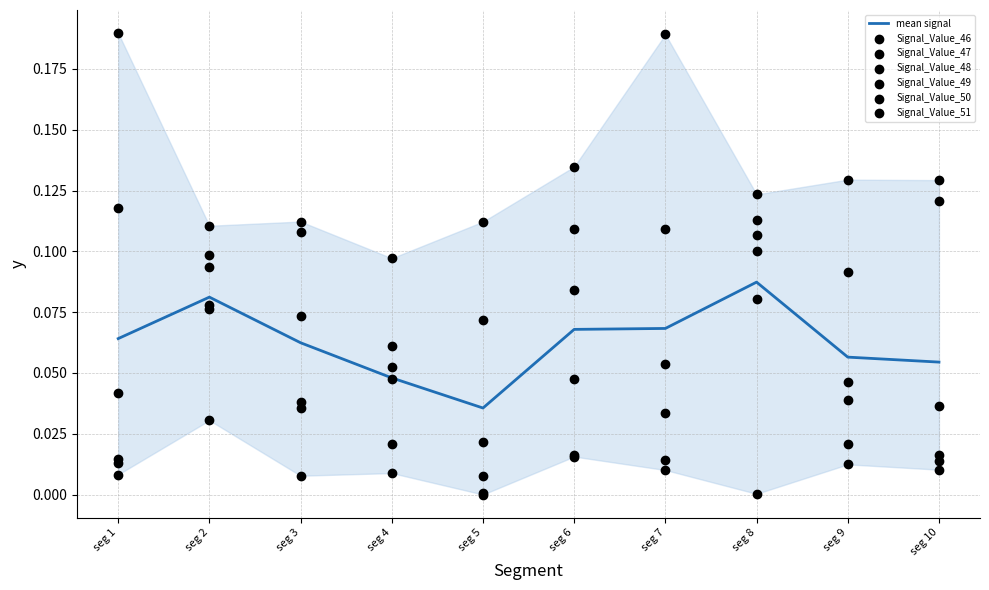

At which label is mean signal closest to 0?

seg 5